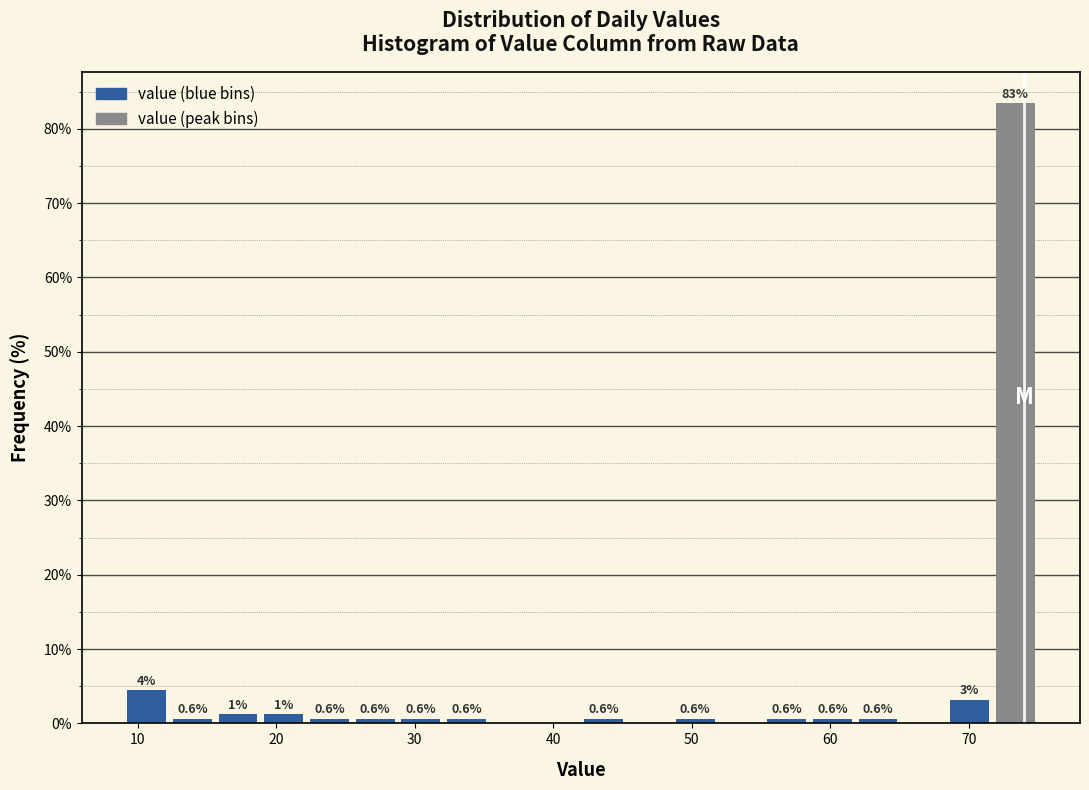

Read against the x-axis, roughly where is the centre of the tallest bar?

73